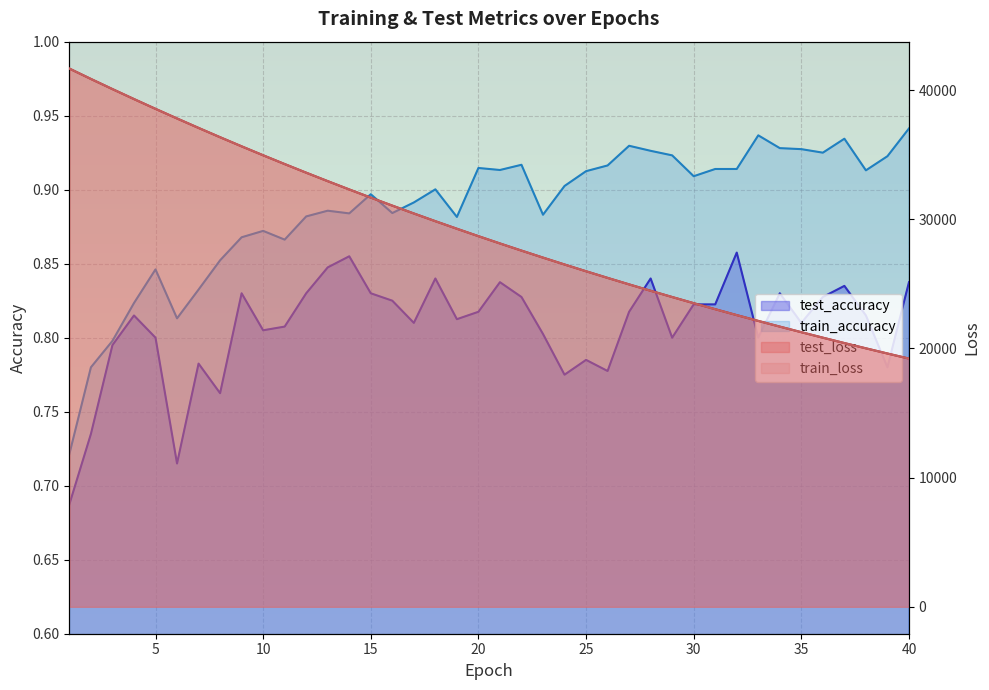

Does the chart display data point markers on the line(s)?

No